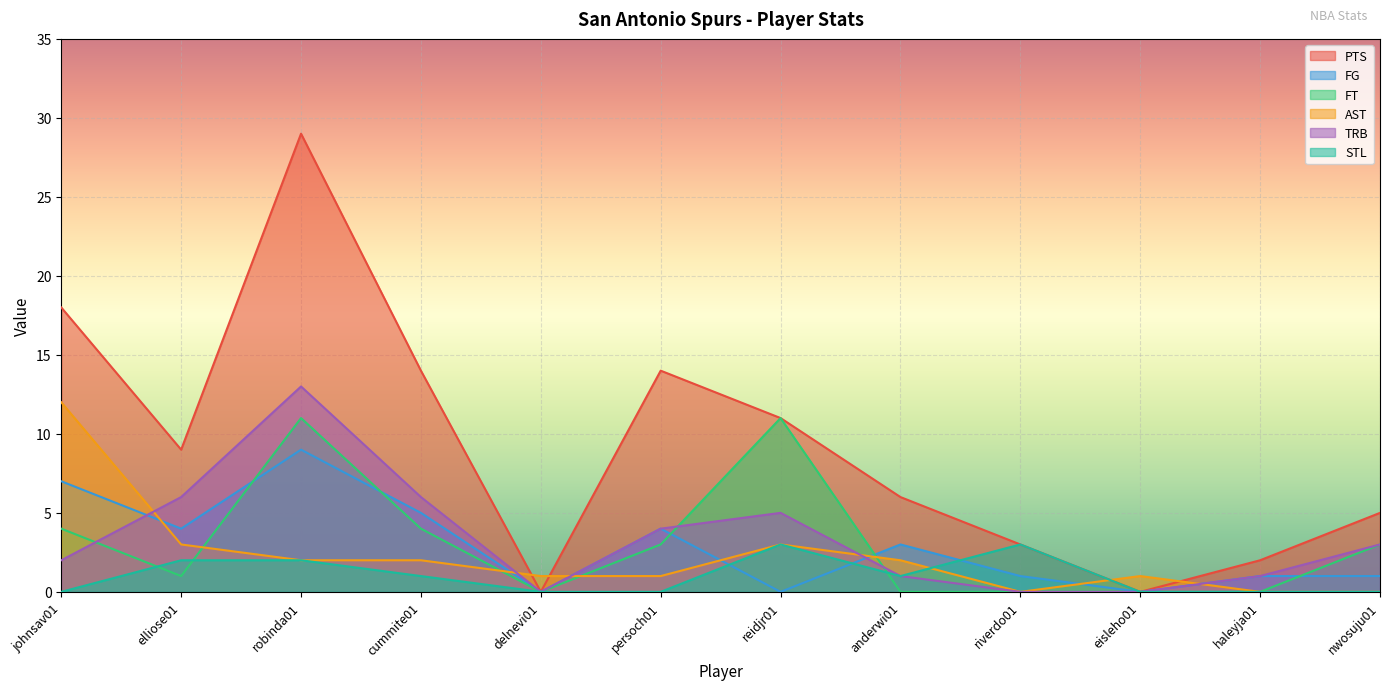

Where is FT nearest to the value 5?

johnsav01